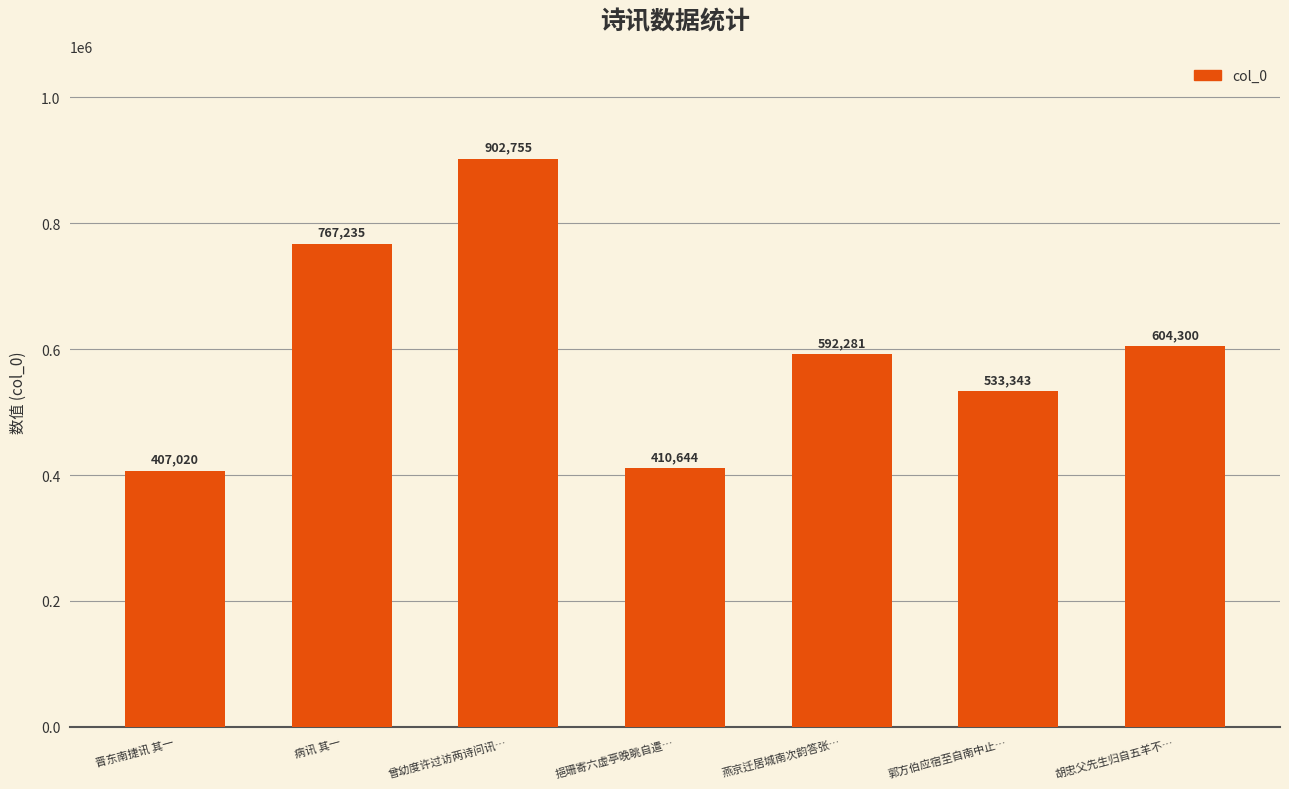

What is the label of the 2nd bar from the right?

郭方伯应宿至自南中止…